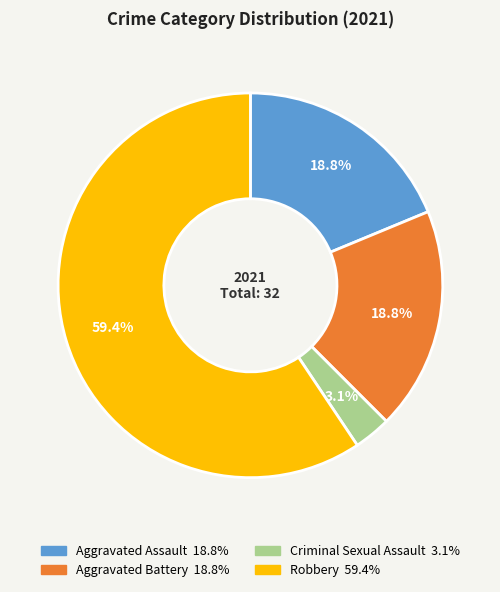

Count the number of slices in the pie.

4